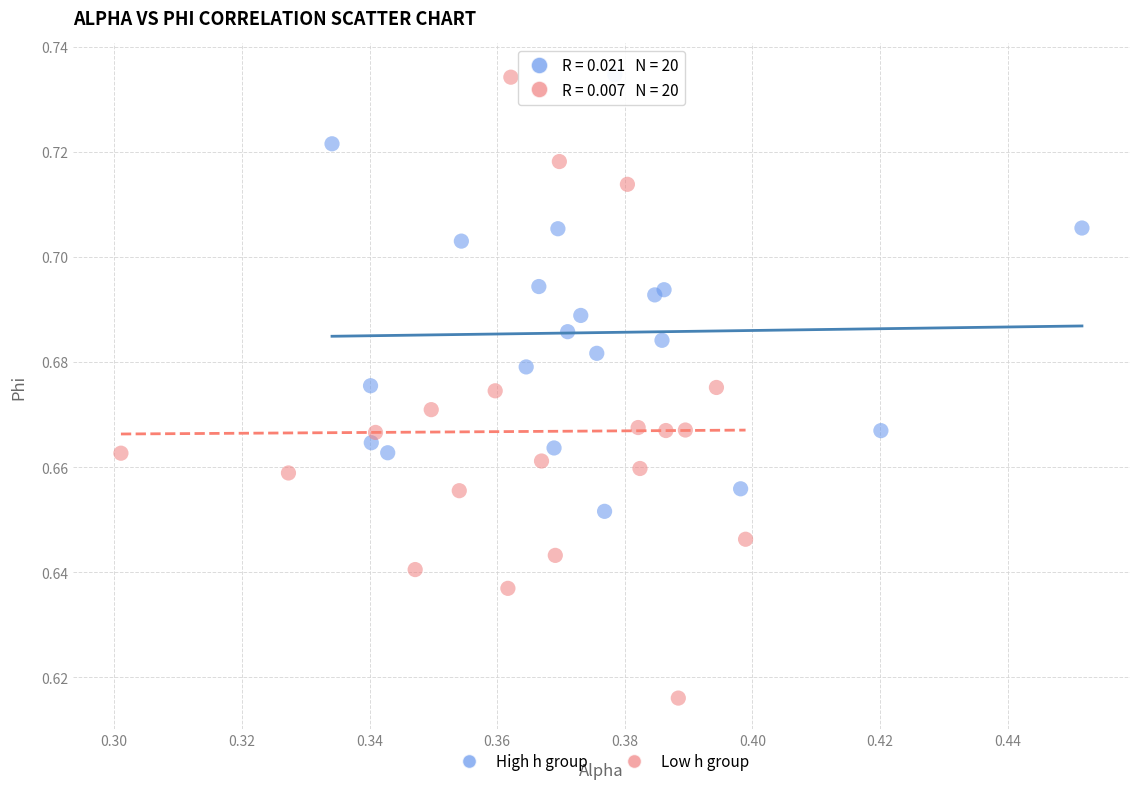

Which series reaches the minimum Y coordinate?

Low h group